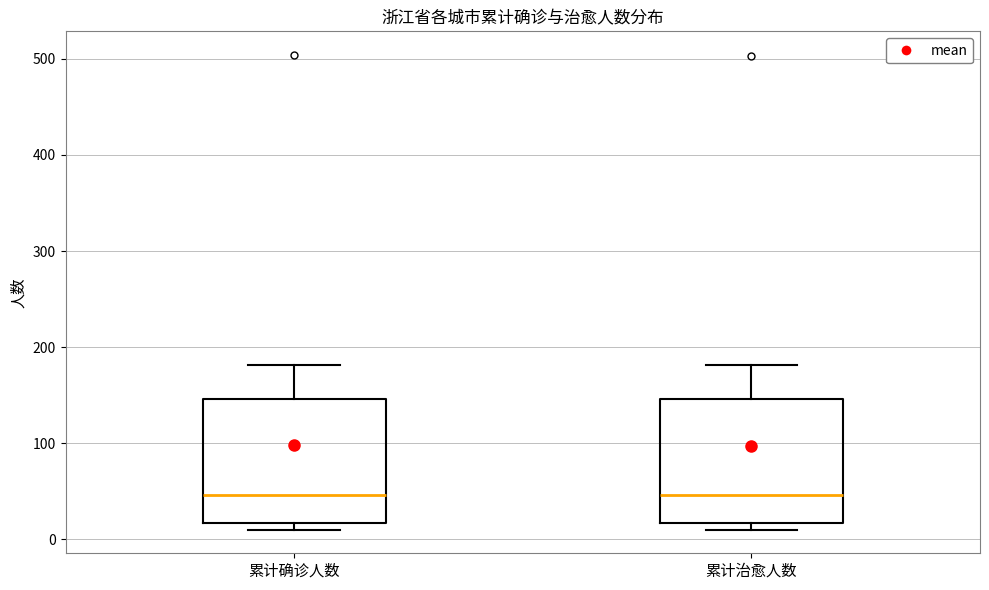

Reading left to right, read every box against the y-axis: the position of its median line, the range the box covers, and the ends of its whiskers. The values are not printed on the chart, so give them approximately, as read against the axis.

累计确诊人数: median 50, box 20 to 150, whiskers 10 to 180
累计治愈人数: median 50, box 20 to 150, whiskers 10 to 180